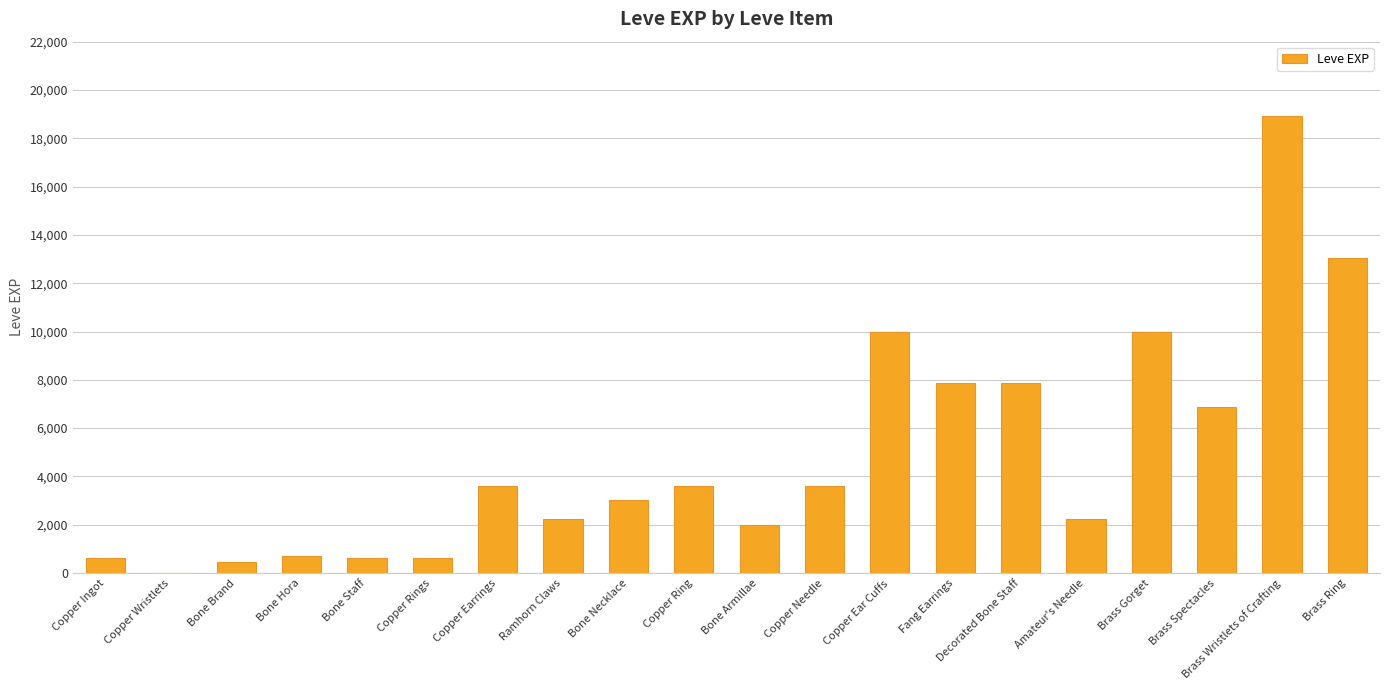

Count the number of categories in the chart.

20